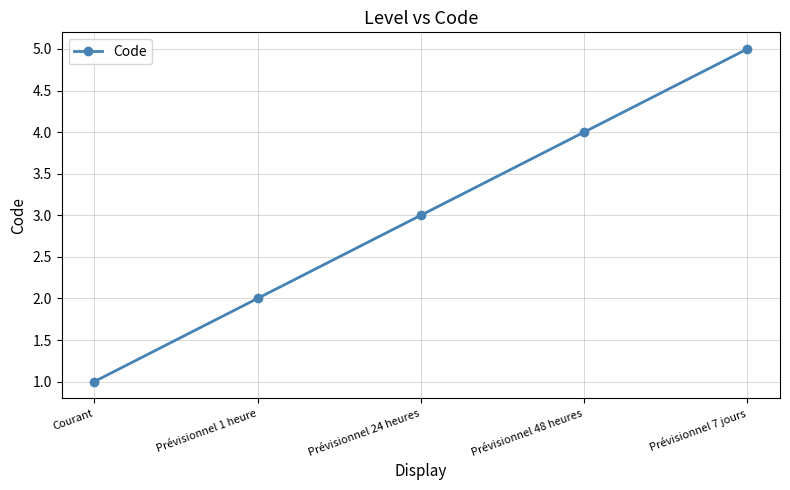

How many data points does each series have?

5